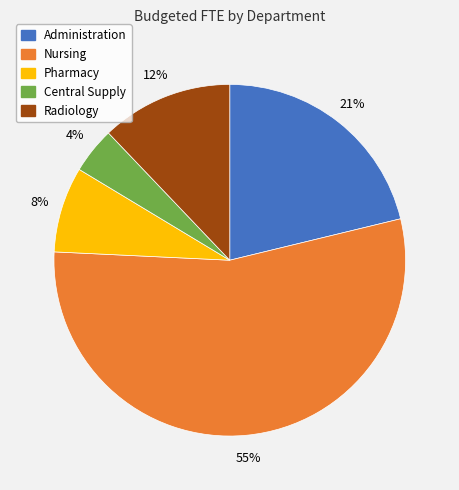

Approximately how many times larger is the value at Central Supply compared to Pharmacy?

0.5